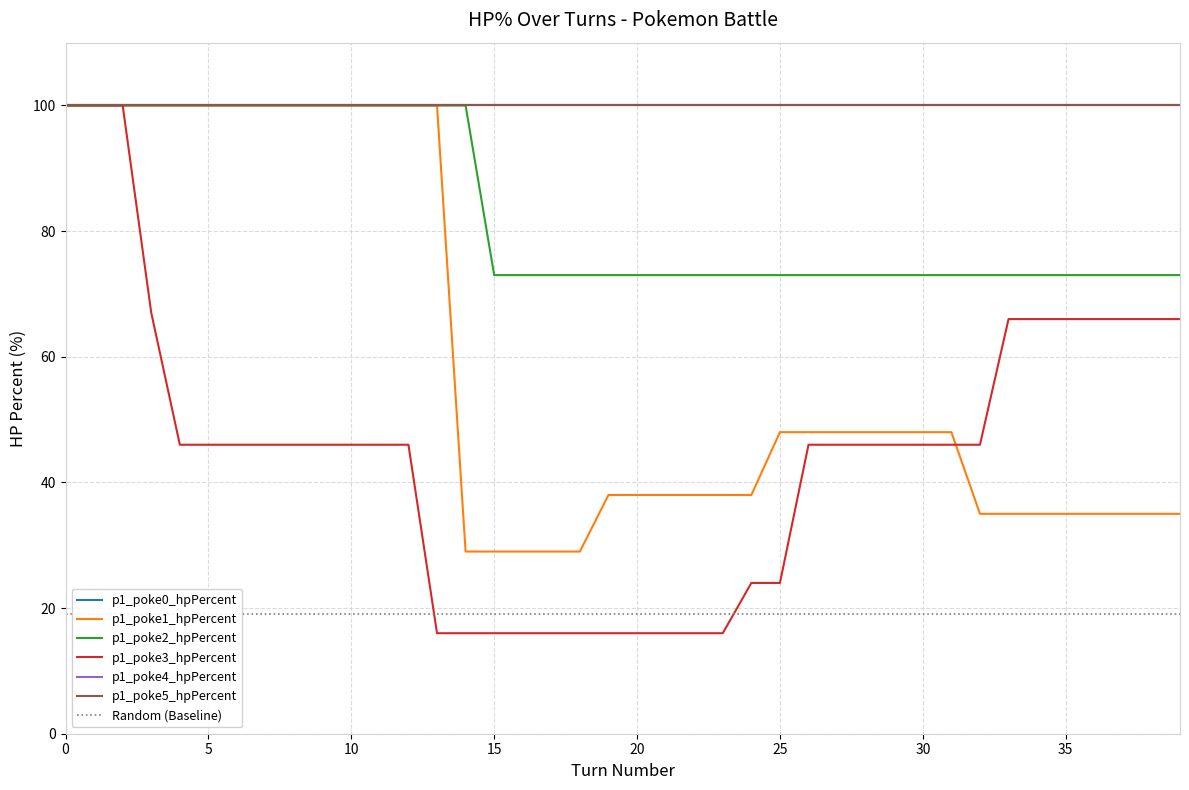

Which category has the lowest value across all series?

13